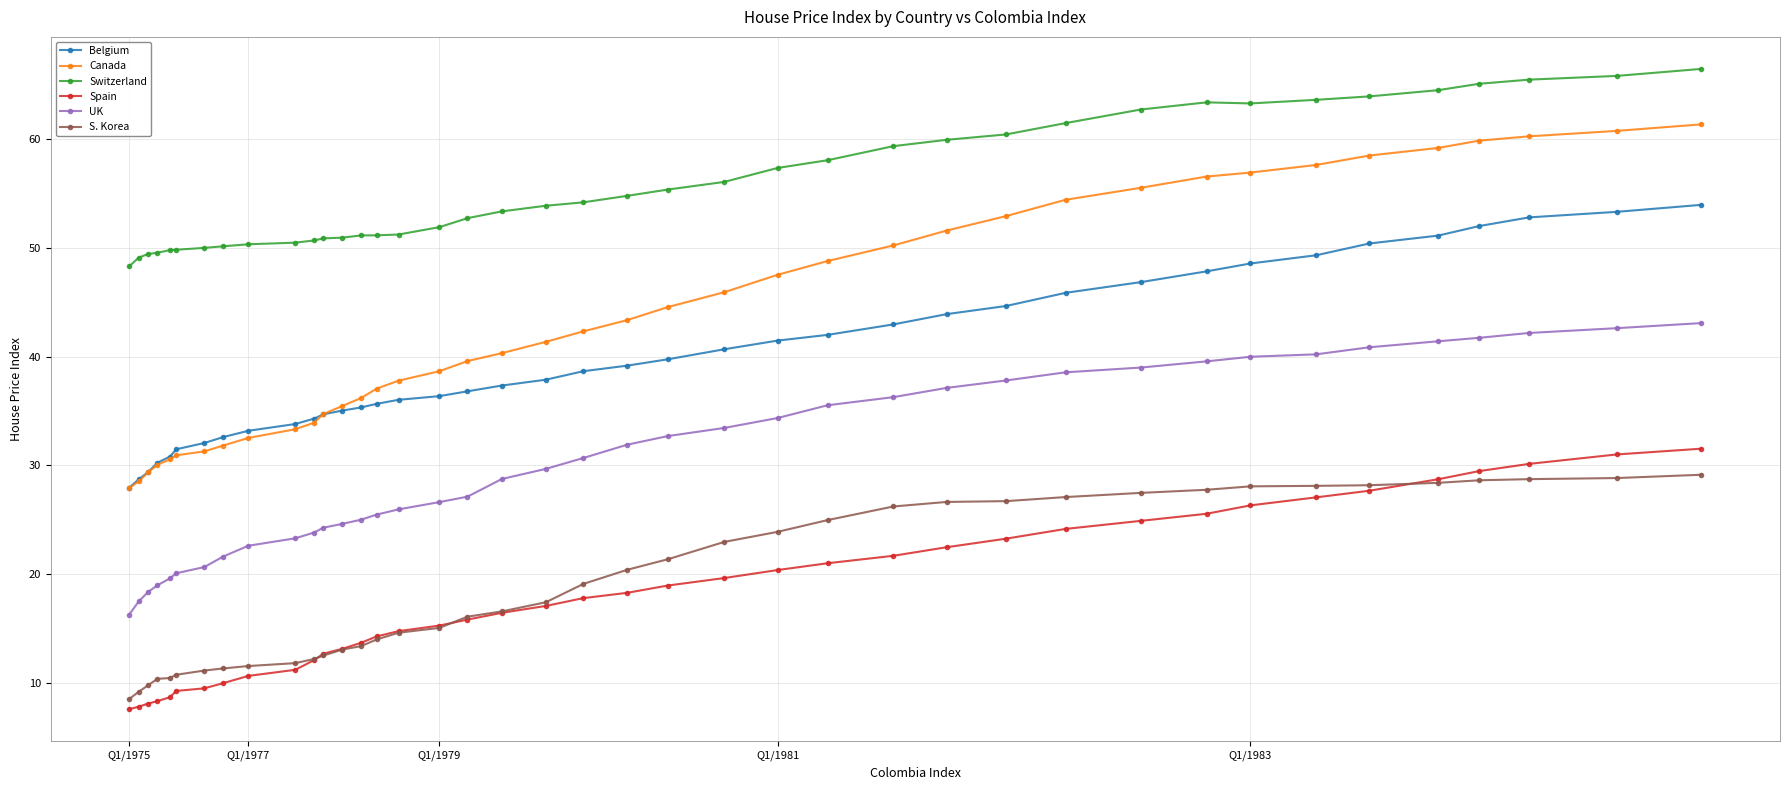

What are all the series names shown in the legend?

Belgium, Canada, Switzerland, Spain, UK, S. Korea